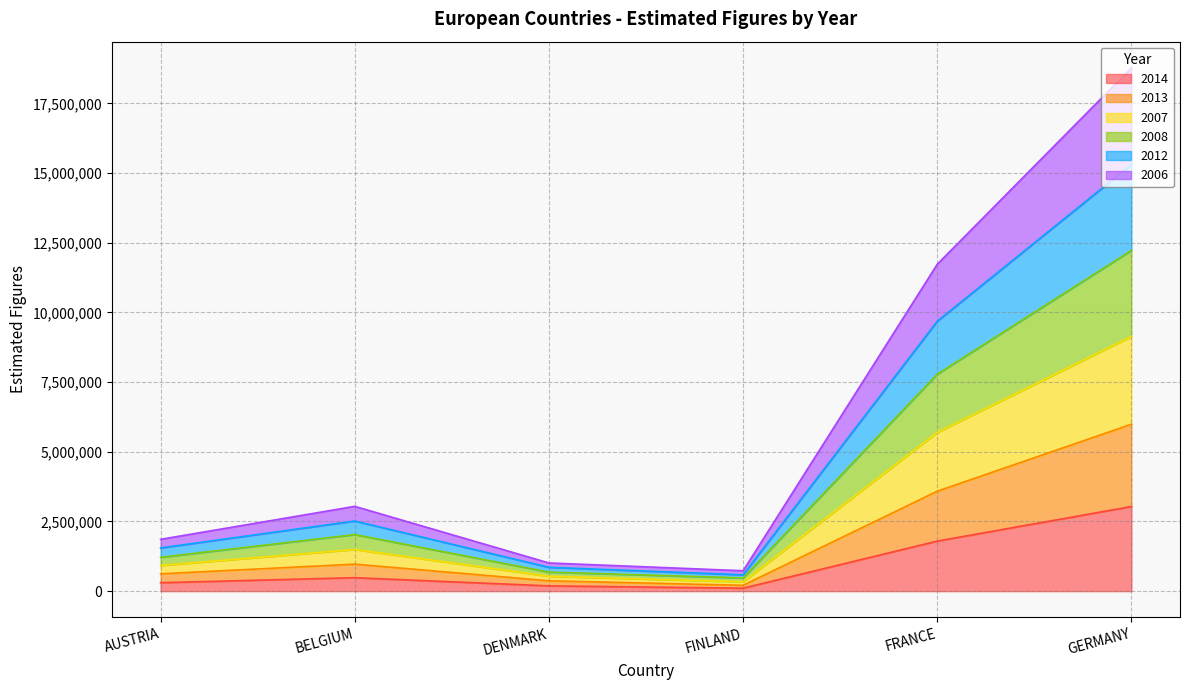

At which label does 2014 reach its peak?

GERMANY